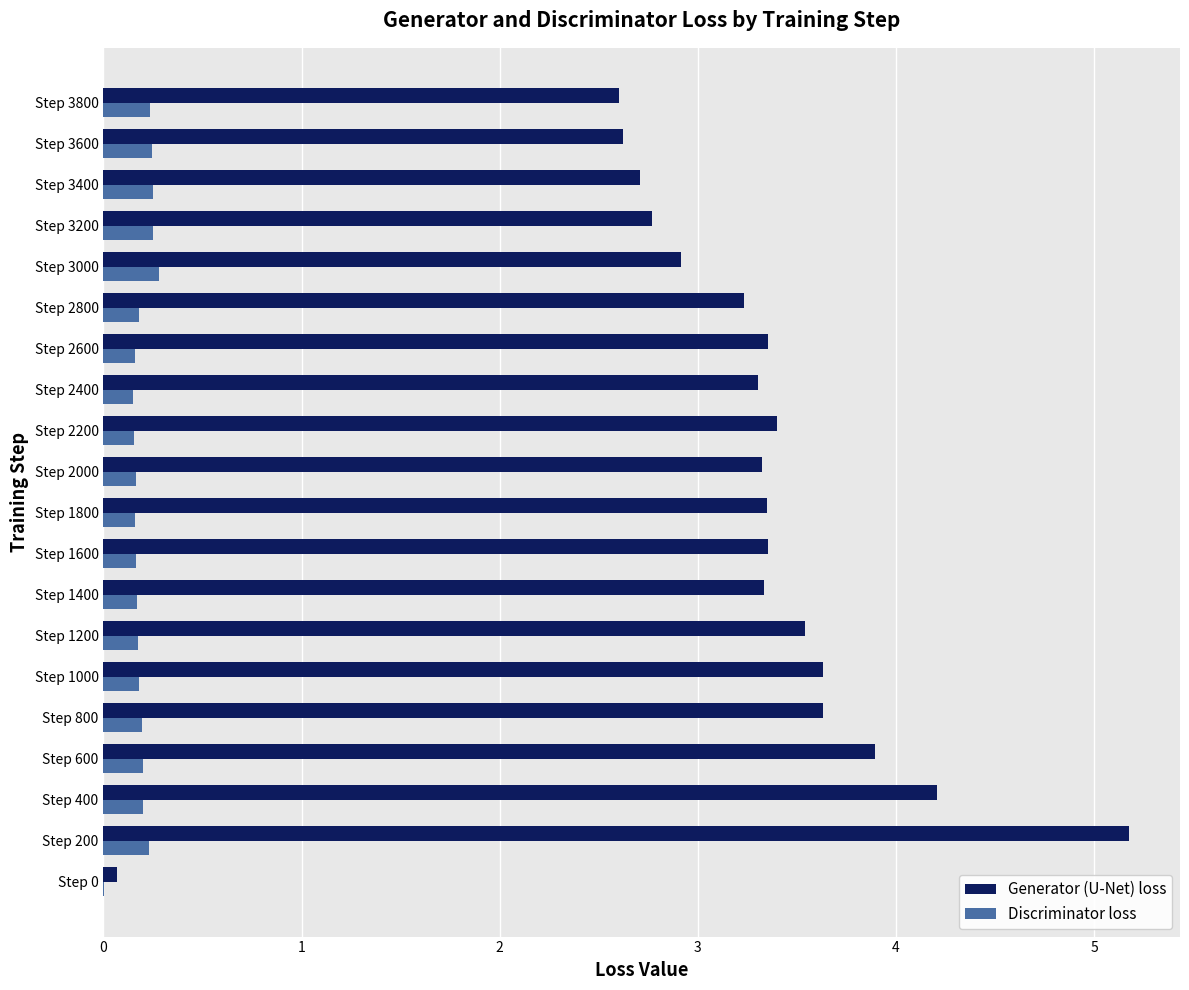

The value of Generator (U-Net) loss at Step 2800 is 3.2. True or false?

True